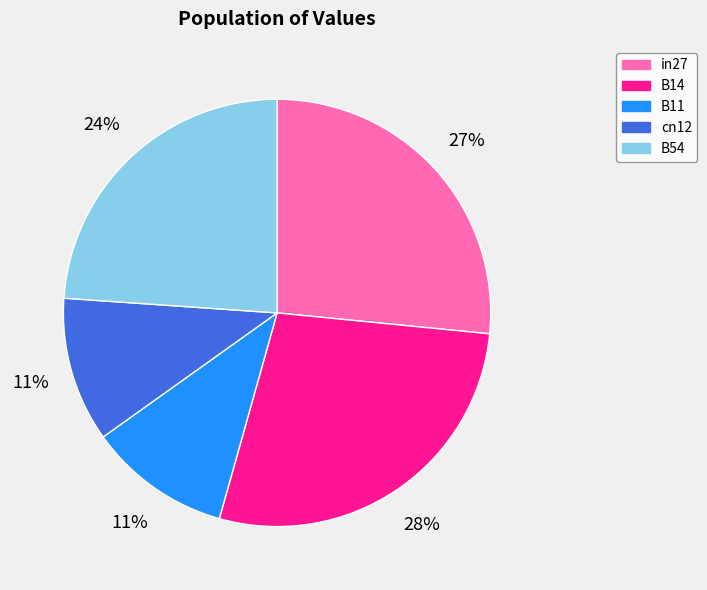

How many segments does this pie chart have?

5